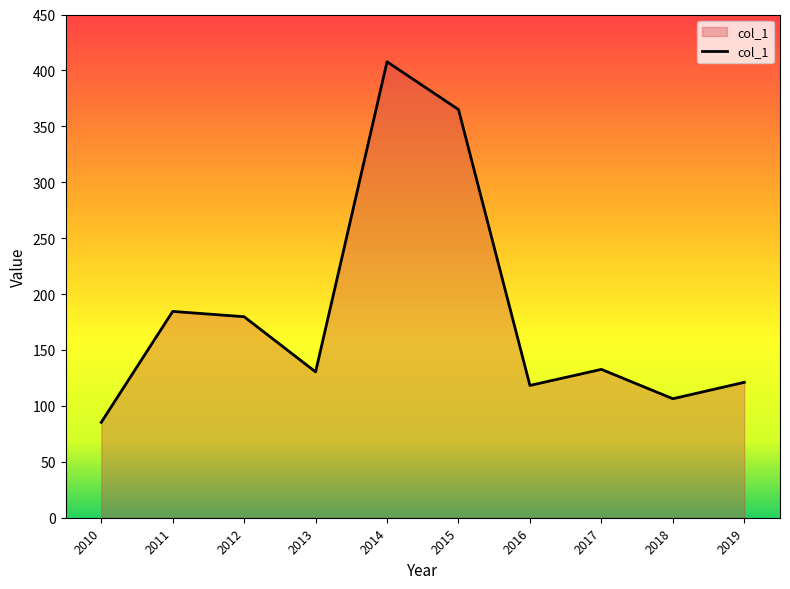

Which label corresponds to the smallest value in the chart?

2010